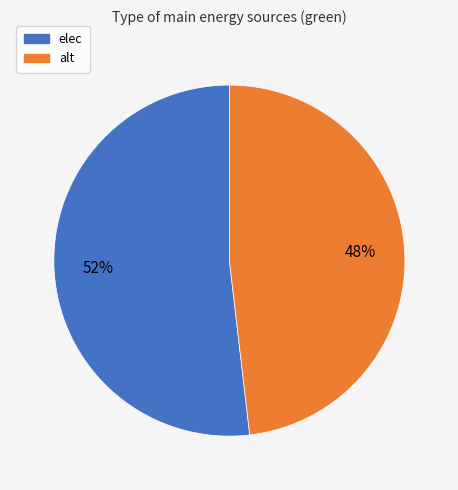

To the nearest percent, what portion does elec represent?

52%